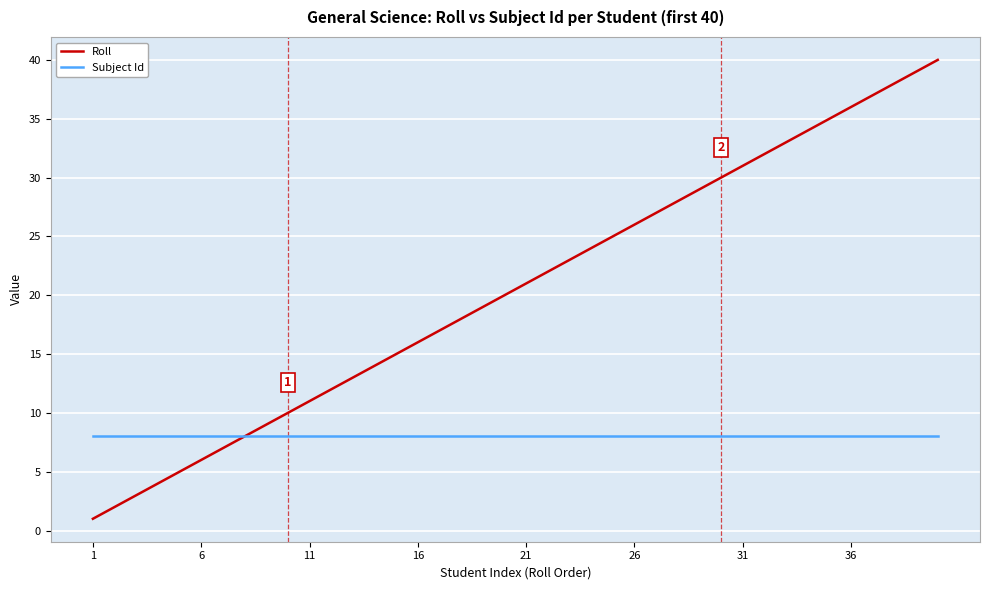

What is the maximum value for Roll?

40